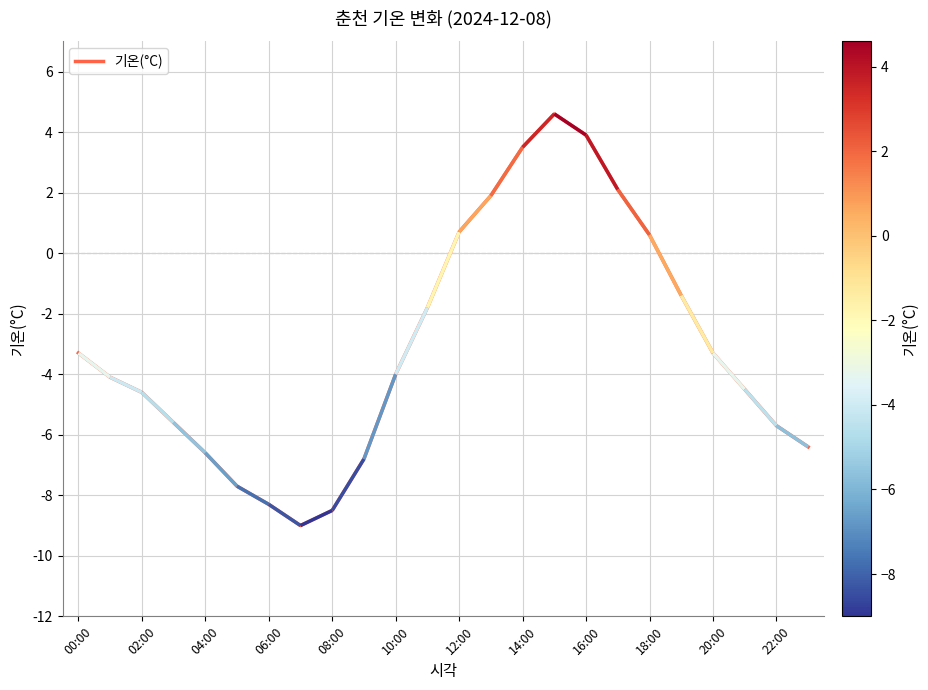

Where does the data first go above -4?

00:00